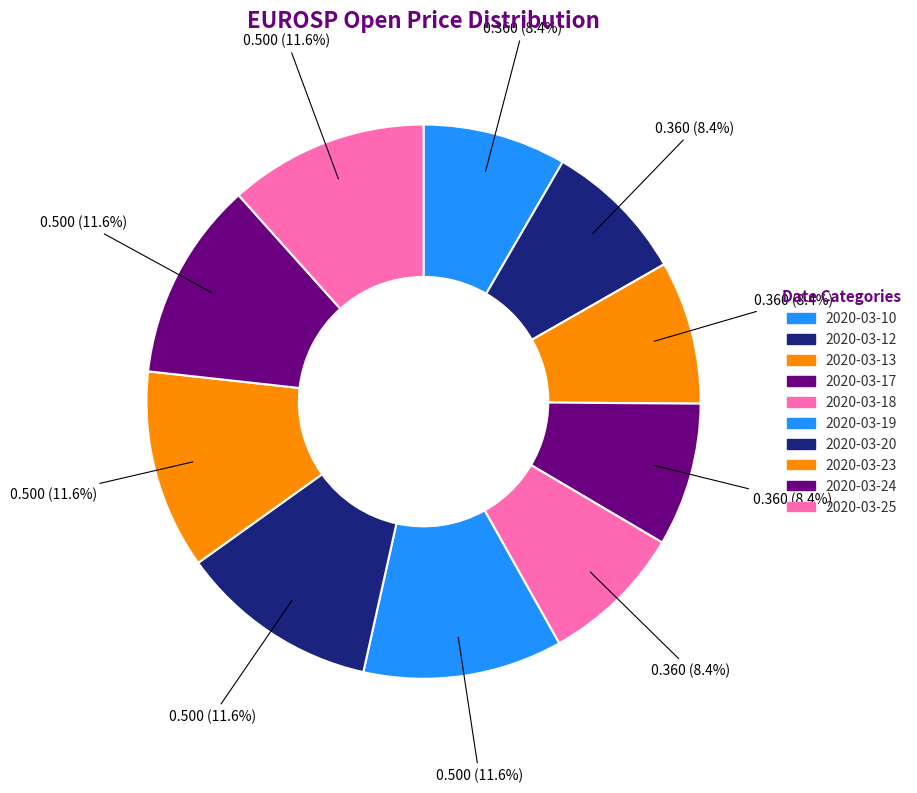

Is it true that 2020-03-19 is 1% of the pie?

False